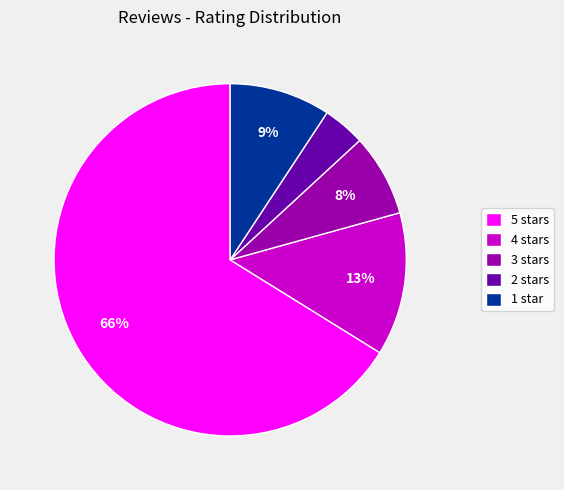

Combined, do 3 stars and 2 stars account for over 50%?

No